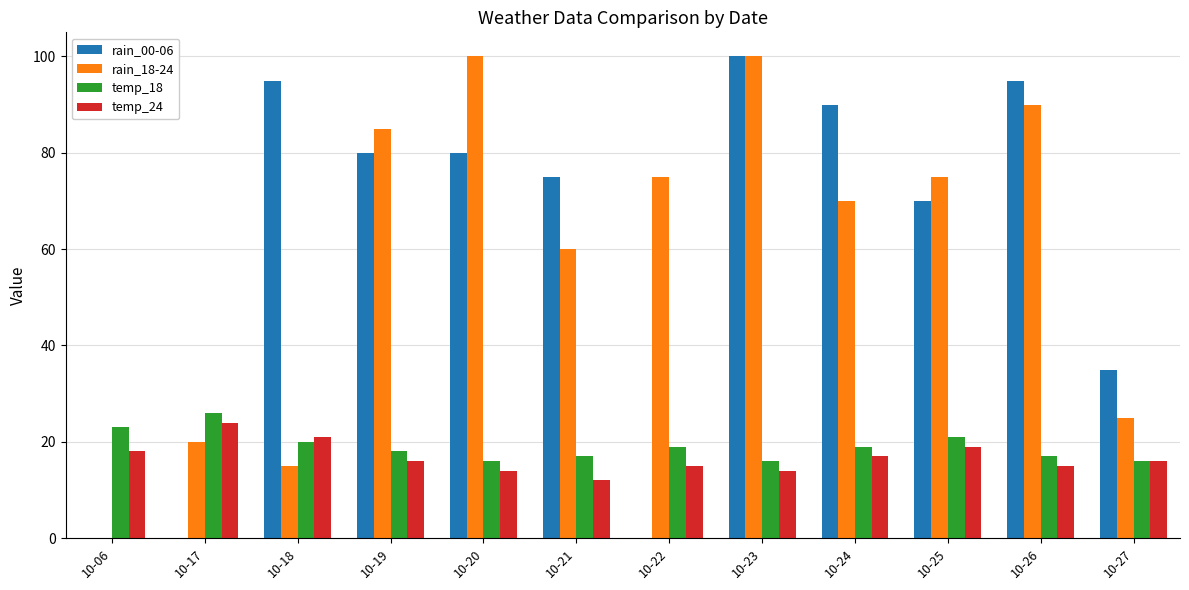

Are the bars horizontal?

No